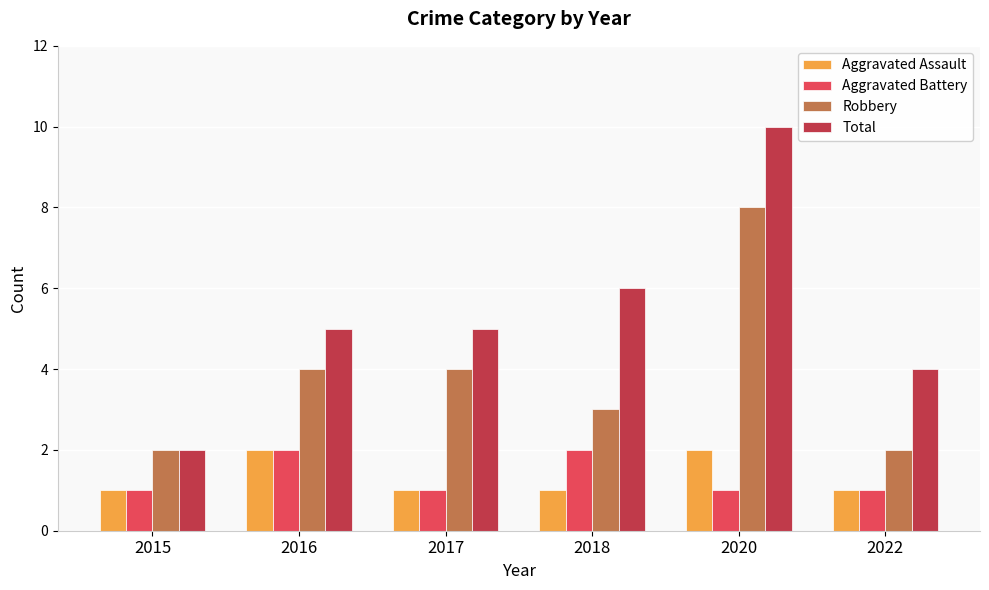

Which series changed the most between 2015 and 2020?

Total